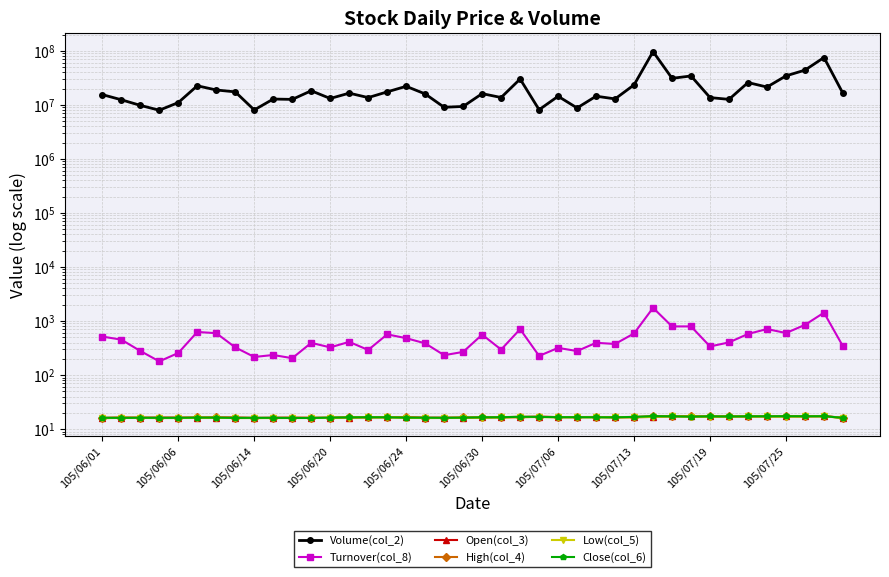

List the series in order of their peak value, lowest first.

Low(col_5), Open(col_3), Close(col_6), High(col_4), Turnover(col_8), Volume(col_2)